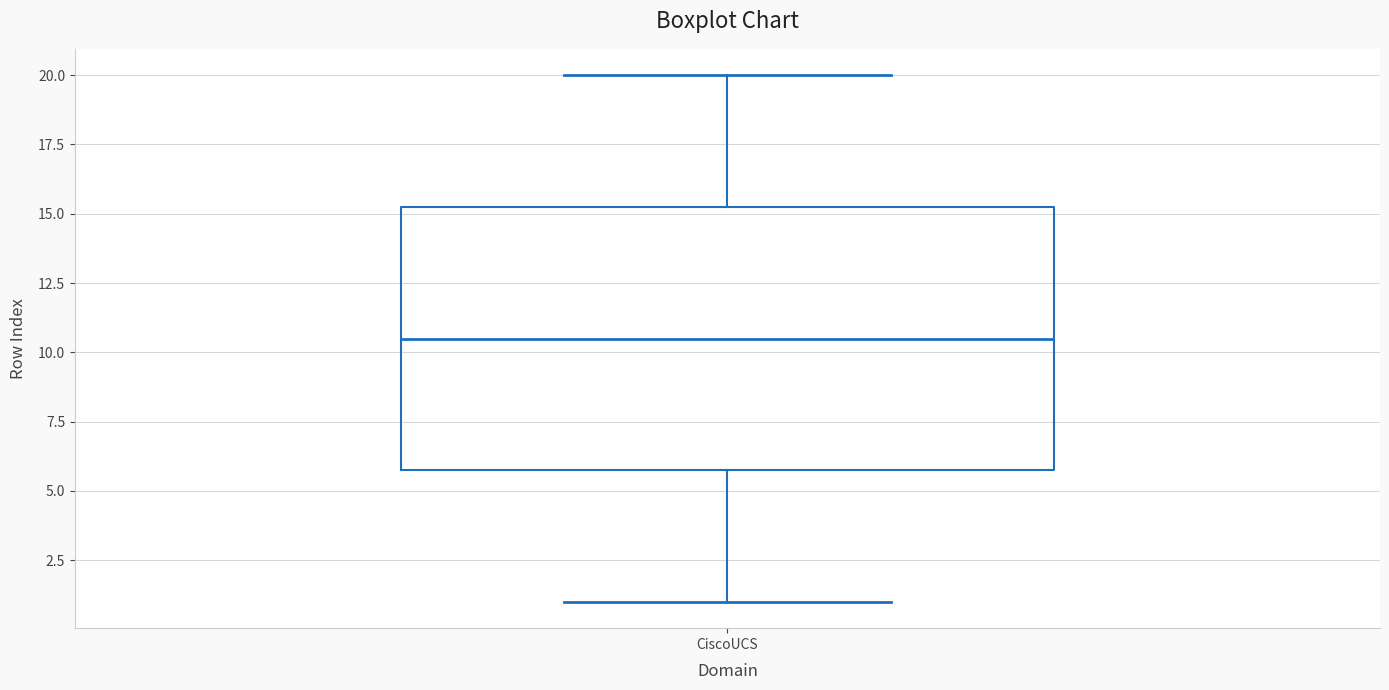

Where does the median line of the box for CiscoUCS sit on the y-axis? The values are not printed on the chart, so give them approximately, as read against the axis.

10.5